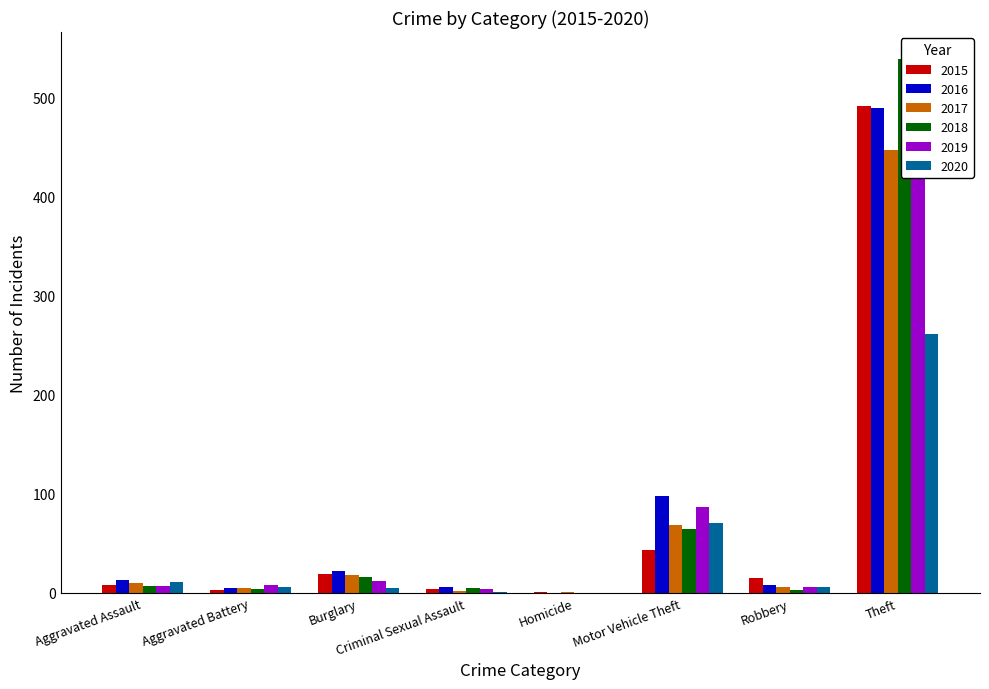

What is the difference between the maximum and minimum values in the 2017 series?

446